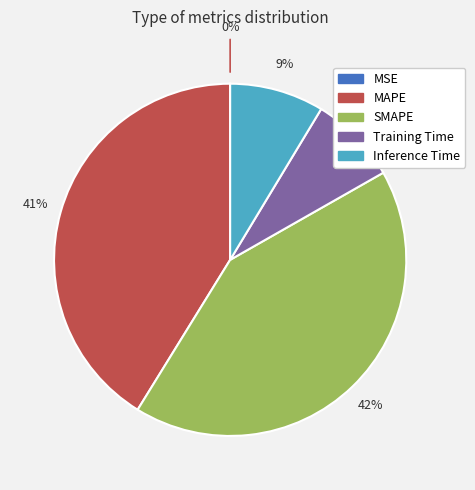

Is the sum of MAPE and Training Time greater than half?

No